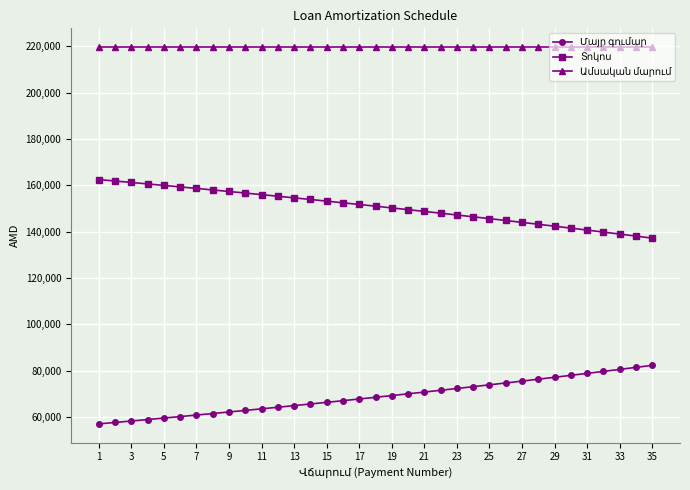

How many series are shown in this chart?

3